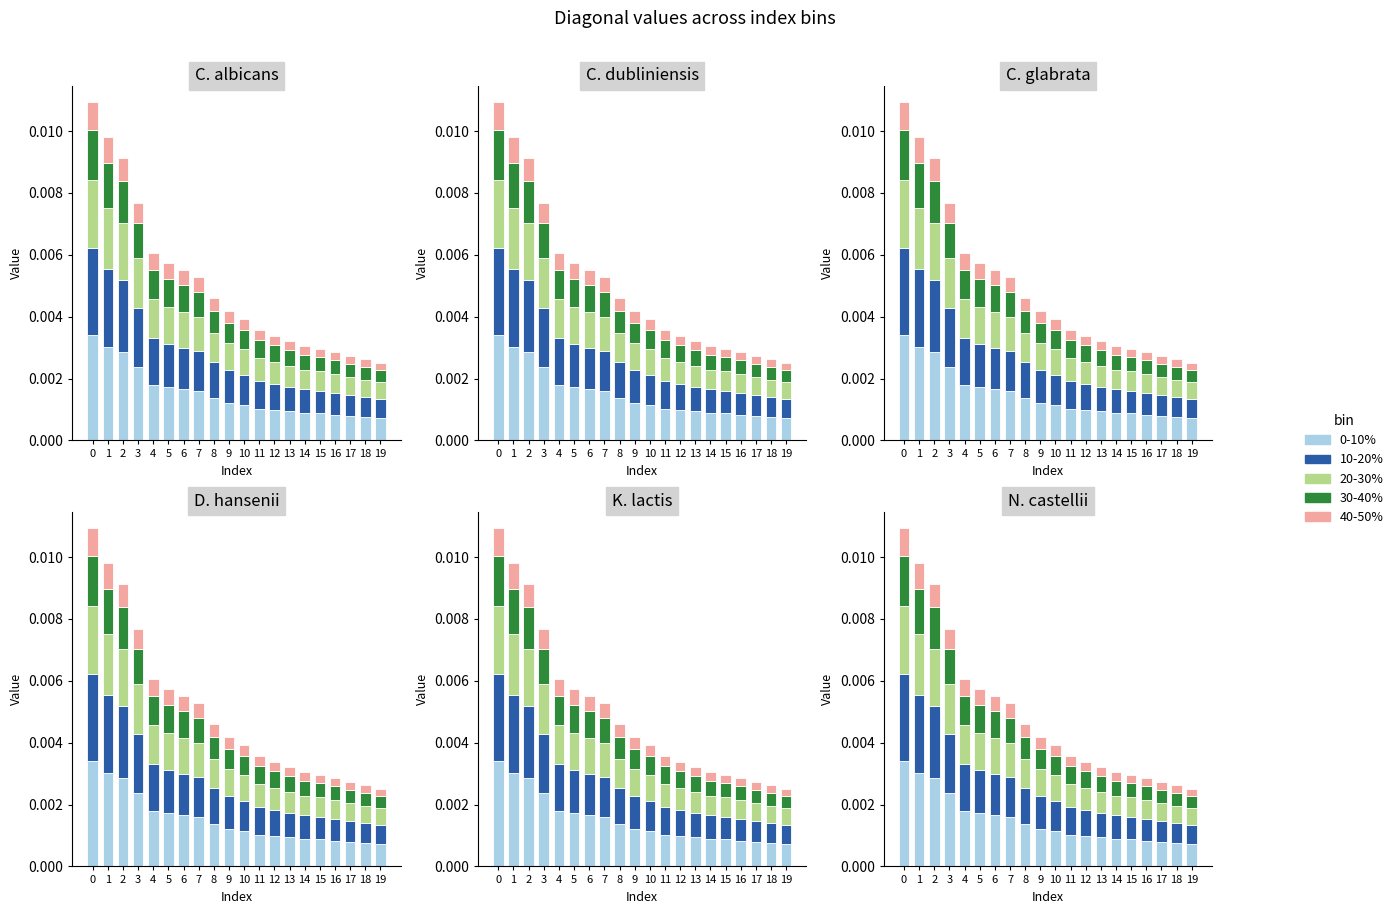

Is it true that 20-30% equals 0.0 at 2?

True